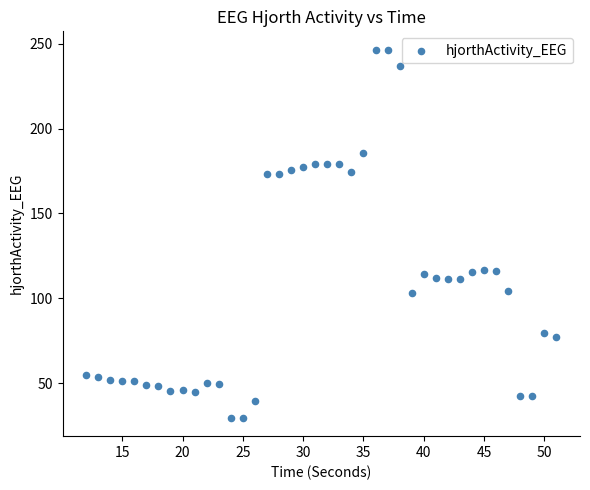

What is the range of X values (max minus min)?

39.0